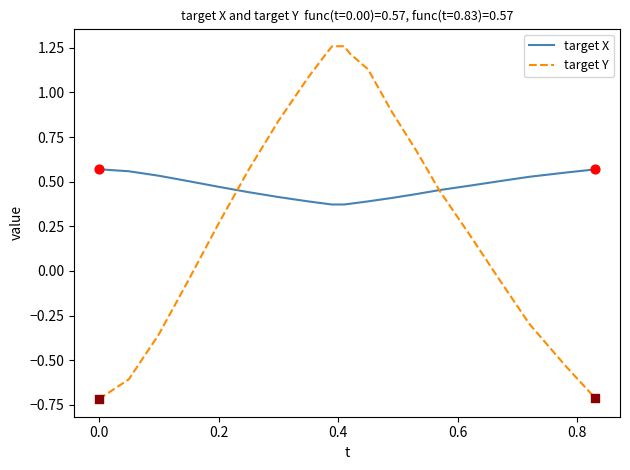

Which series has the largest range (max minus min)?

target Y